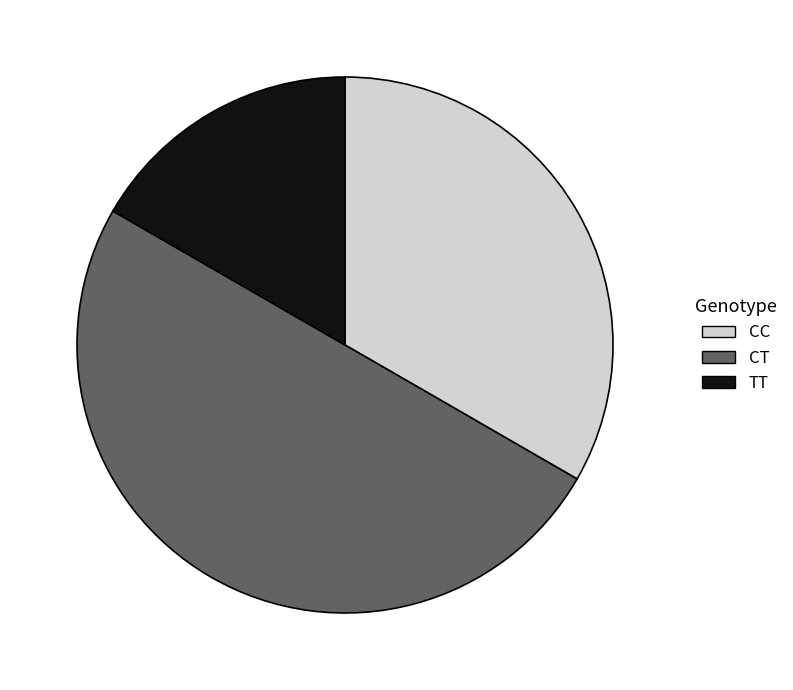

Which category has the biggest portion of the pie?

CT